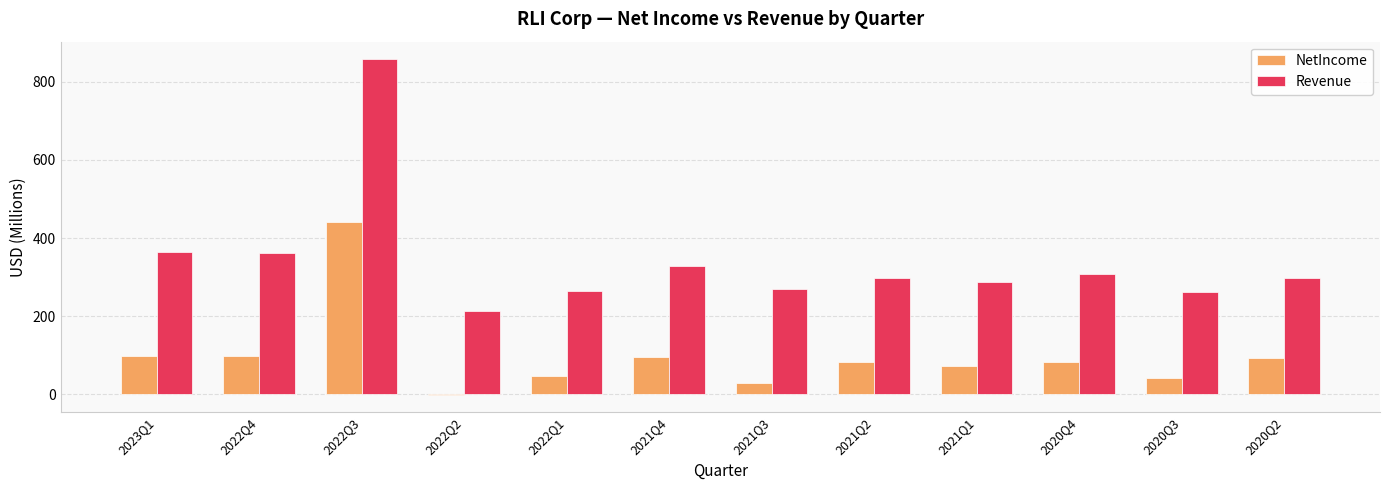

The value of NetIncome at 2023Q1 is 56.4. True or false?

False